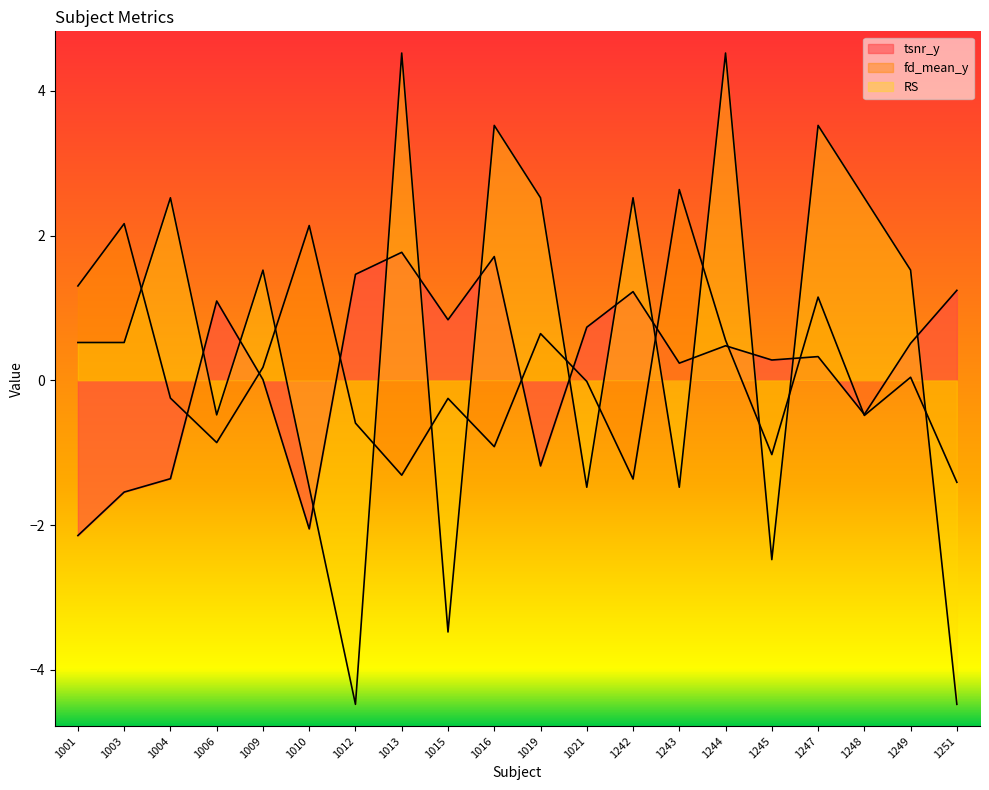

The RS series shows 0.2 at 1003. True or false?

False